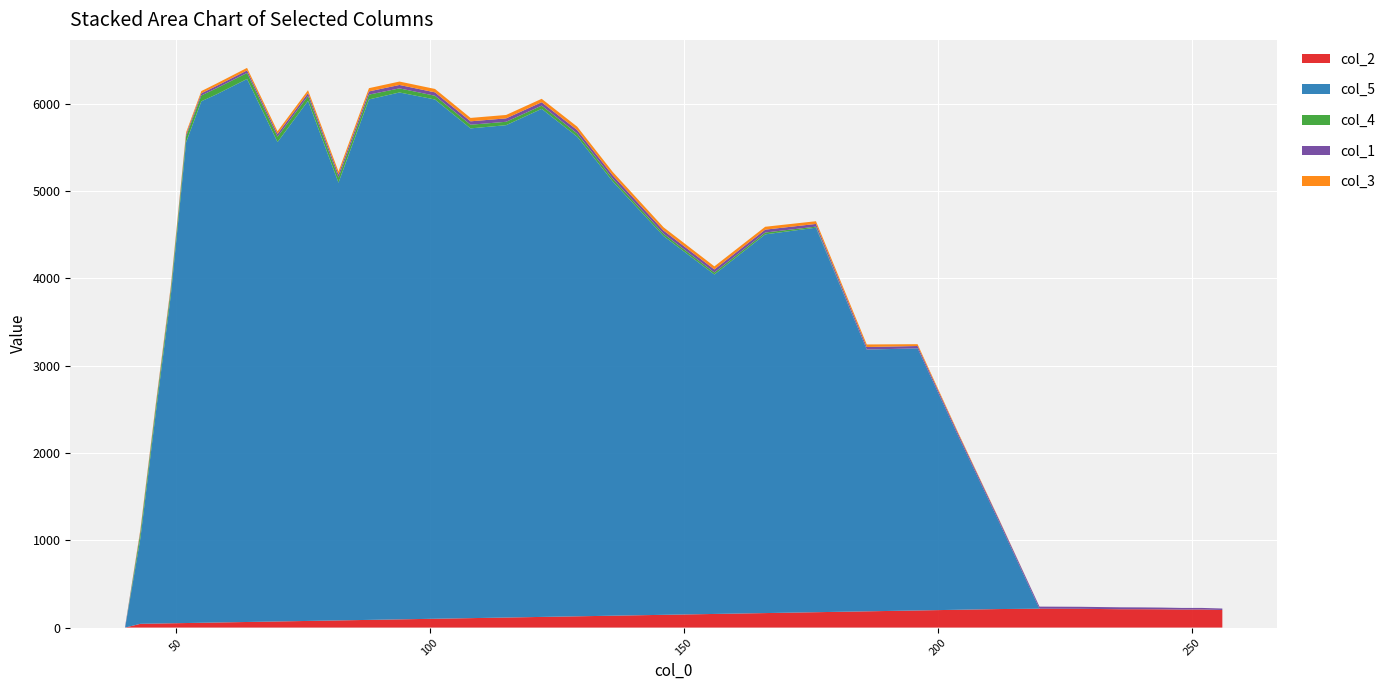

Reading right to left, extract all data points from this chart.

col_2: 256=201.0	252=207.0	248=206.0	244=209.0	240=210.0	236=210.0	228=215.0	220=216.0	212=212.0	204=204.0	196=196.0	186=186.0	176=176.0	166=166.0	156=156.0	146=146.0	136=136.0	129=129.0	122=122.0	115=115.0	108=108.0	101=101.0	94=94.0	88=88.0	82=82.0	76=76.0	70=70.0	64=64.0	58=58.0	55=55.0	52=52.0	49=49.0	46=46.0	43=43.0	40=0.0
col_5: 256=0.0	252=0.0	248=0.0	244=0.0	240=0.0	236=0.0	228=0.0	220=0.0	212=1003.8	204=1989.2	196=3001.1	186=2996.8	176=4403.1	166=4336.5	156=3887.1	146=4337.3	136=4971.9	129=5491.7	122=5817.7	115=5637.8	108=5608.0	101=5945.7	94=6033.3	88=5959.6	82=5012.4	76=5955.4	70=5489.2	64=6218.0	58=6048.0	55=5971.2	52=5505.3	49=3759.0	46=2398.3	43=979.3	40=0.0
col_4: 256=0.0	252=0.0	248=0.0	244=0.0	240=0.0	236=0.0	228=0.0	220=0.0	212=0.0	204=0.0	196=0.0	186=1.0	176=12.0	166=21.0	156=23.0	146=26.0	136=31.0	129=37.0	122=37.0	115=39.0	108=42.0	101=43.0	94=47.0	88=55.0	82=59.0	76=56.0	70=62.0	64=69.0	58=70.0	55=67.0	52=67.0	49=65.0	46=64.0	43=66.0	40=0.0
col_1: 256=17.0	252=18.0	248=19.0	244=20.0	240=21.0	236=22.0	228=23.0	220=24.0	212=25.0	204=26.0	196=27.0	186=29.0	176=31.0	166=33.0	156=35.0	146=37.0	136=39.0	129=39.0	122=39.0	115=39.0	108=39.0	101=39.0	94=39.0	88=37.0	82=35.0	76=33.0	70=31.0	64=29.0	58=27.0	55=25.0	52=23.0	49=21.0	46=19.0	43=17.0	40=15.0
col_3: 256=0.0	252=0.0	248=0.0	244=0.0	240=0.0	236=0.0	228=0.0	220=0.0	212=6.0	204=13.0	196=21.0	186=29.0	176=31.0	166=33.0	156=35.0	146=37.0	136=39.0	129=39.0	122=39.0	115=39.0	108=39.0	101=39.0	94=39.0	88=37.0	82=35.0	76=33.0	70=31.0	64=29.0	58=27.0	55=25.0	52=23.0	49=21.0	46=19.0	43=17.0	40=0.0